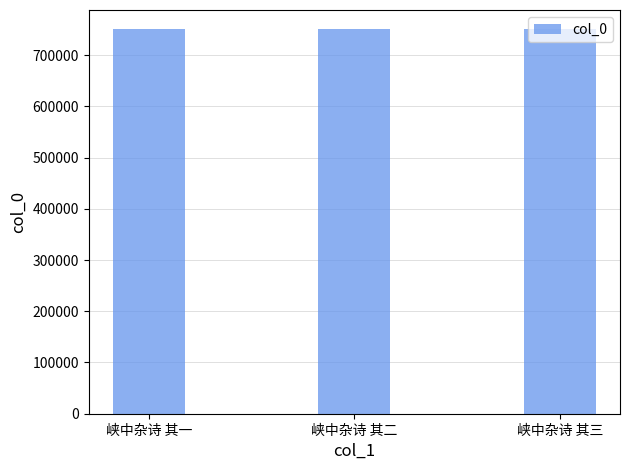

What is the change in value from 峡中杂诗 其二 to 峡中杂诗 其三?

+1